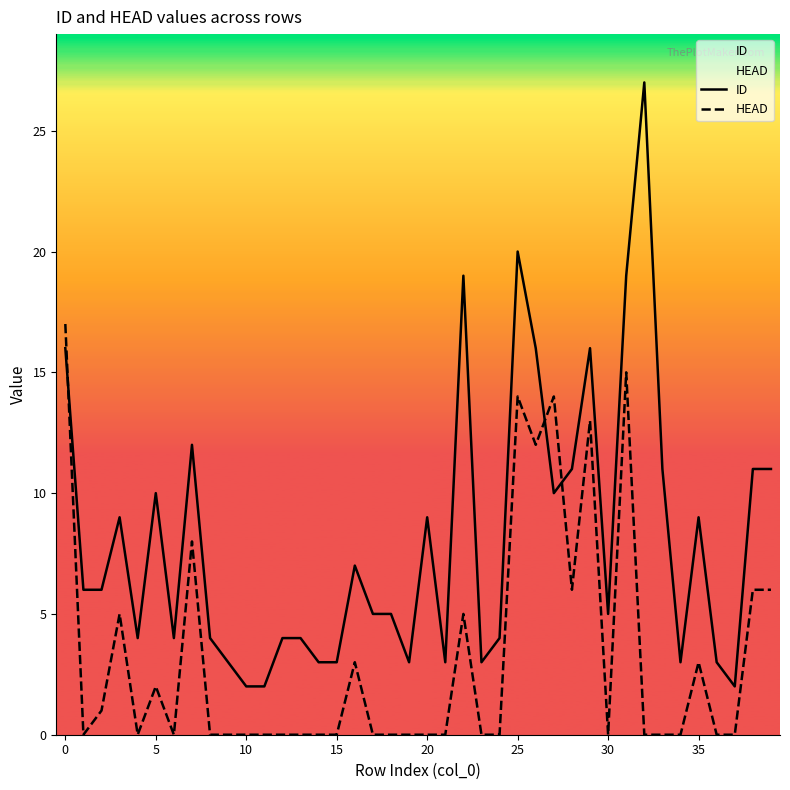

Rank the series by their average value, from highest to lowest.

ID, HEAD